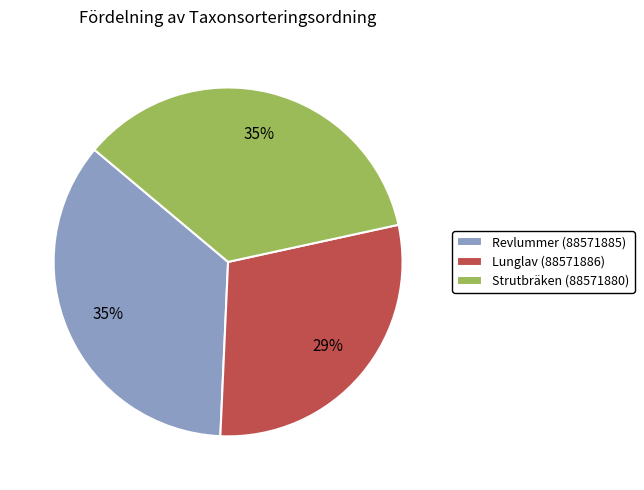

To the nearest percent, what portion does Lunglav (88571886) represent?

29%